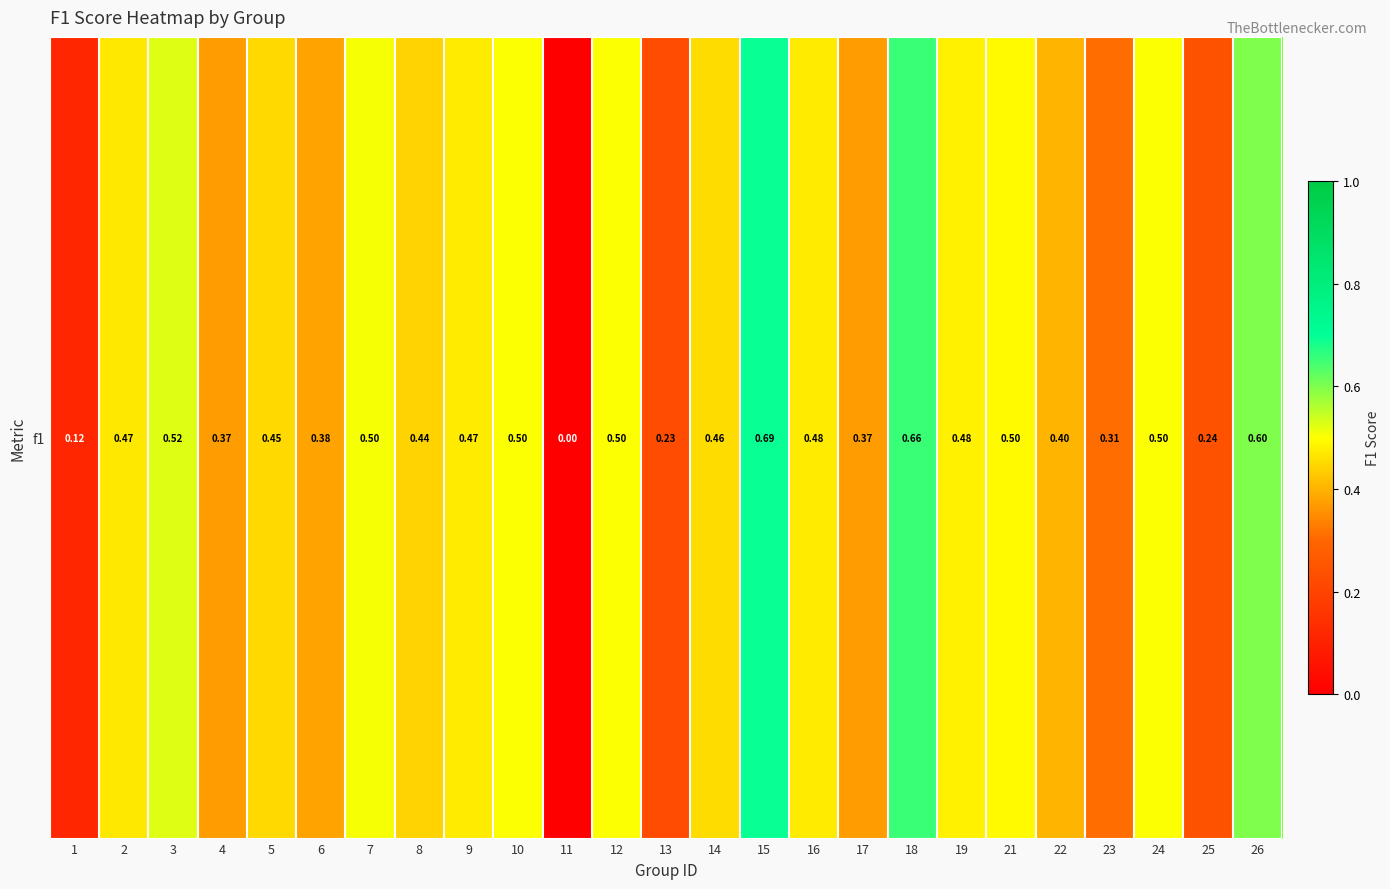

The value at 24 is 0.5. True or false?

True